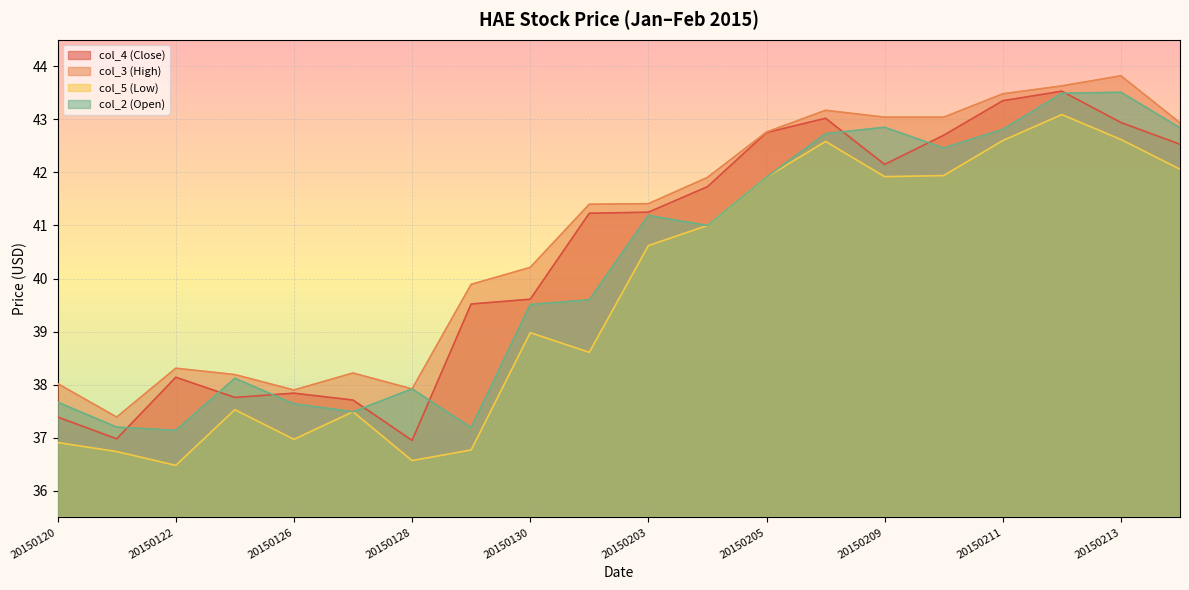

Reading right to left, what are all the values shown in this chart?

col_4 (Close): 42.5	42.9	43.5	43.4	42.7	42.1	43.0	42.8	41.7	41.2	41.2	39.6	39.5	37.0	37.7	37.8	37.8	38.1	37.0	37.4
col_3 (High): 42.9	43.8	43.6	43.5	43.0	43.0	43.2	42.8	41.9	41.4	41.4	40.2	39.9	37.9	38.2	37.9	38.2	38.3	37.4	38.0
col_5 (Low): 42.1	42.6	43.1	42.6	41.9	41.9	42.6	41.9	41.0	40.6	38.6	39.0	36.8	36.6	37.5	37.0	37.5	36.5	36.7	36.9
col_2 (Open): 42.8	43.5	43.5	42.8	42.5	42.9	42.7	41.9	41.0	41.2	39.6	39.5	37.2	37.9	37.5	37.6	38.1	37.1	37.2	37.7